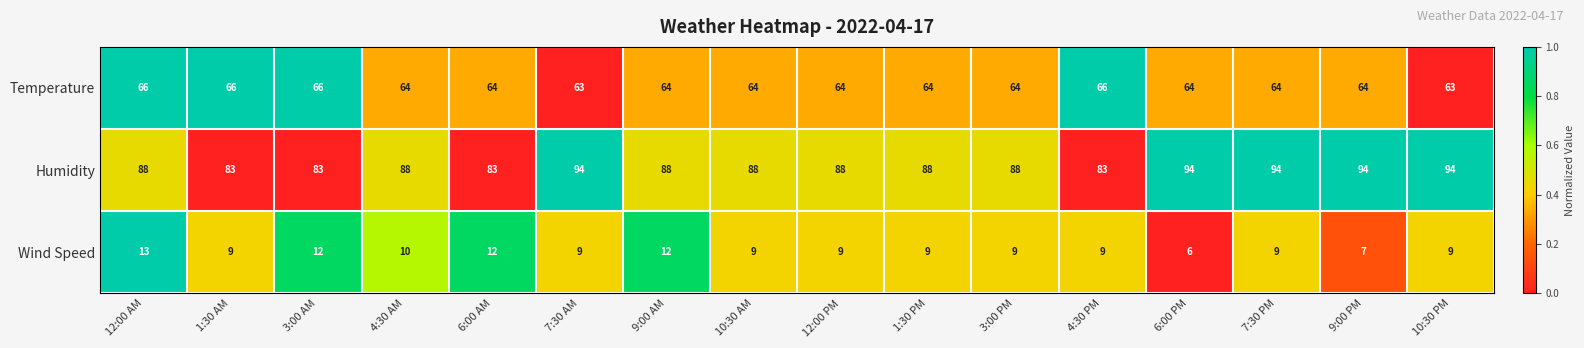

Rank the series by their maximum value, from highest to lowest.

Humidity, Temperature, Wind Speed